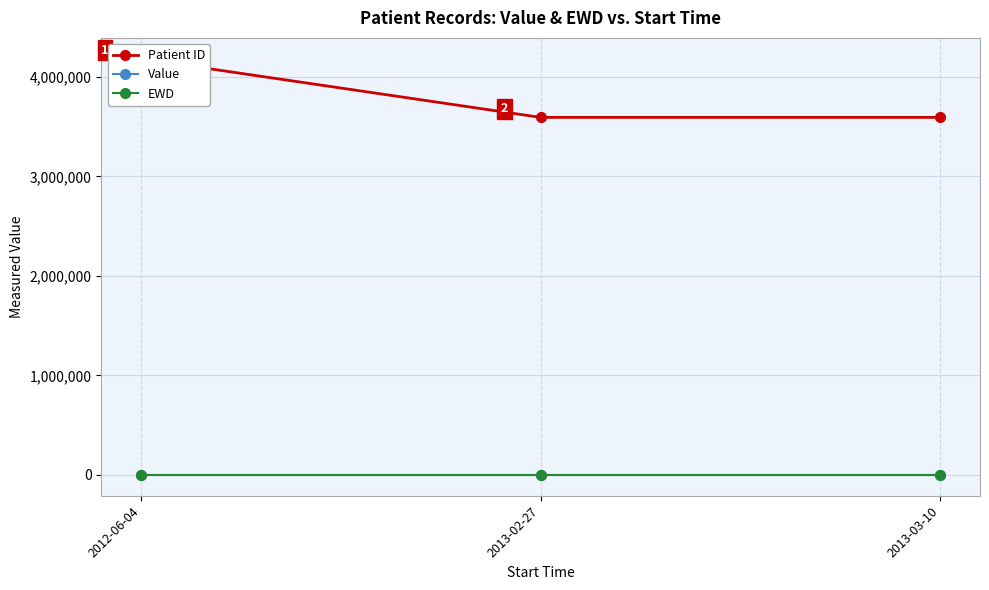

What is the maximum value for EWD?

2